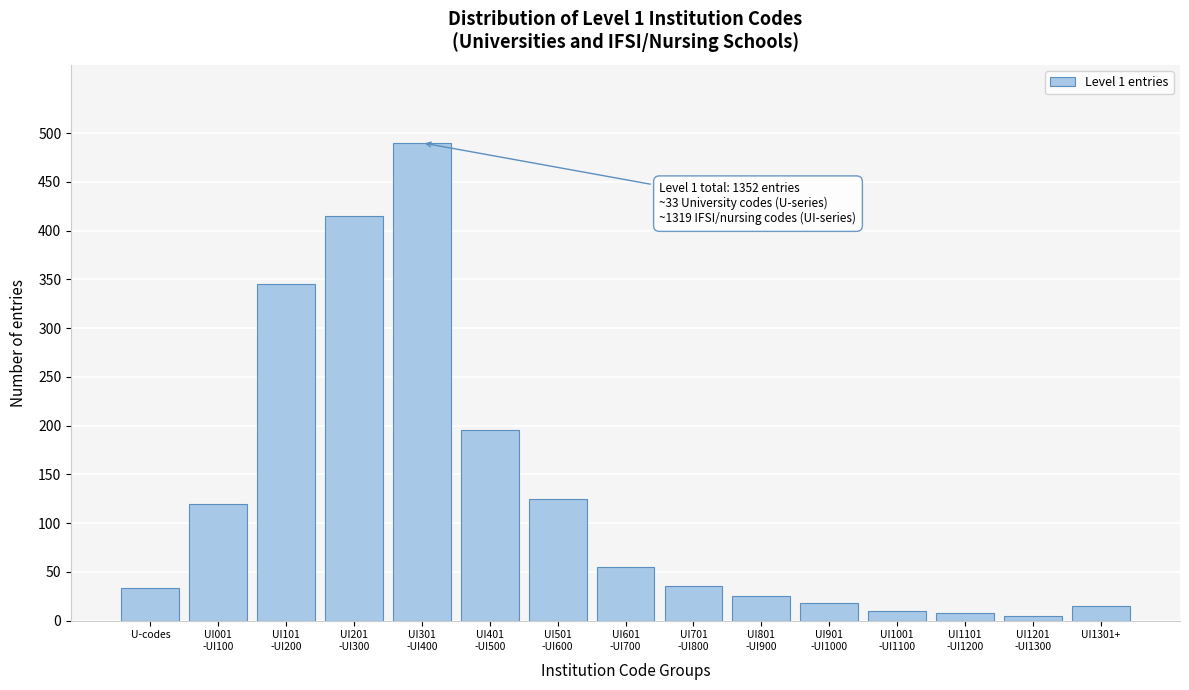

What is the greatest value displayed?

490